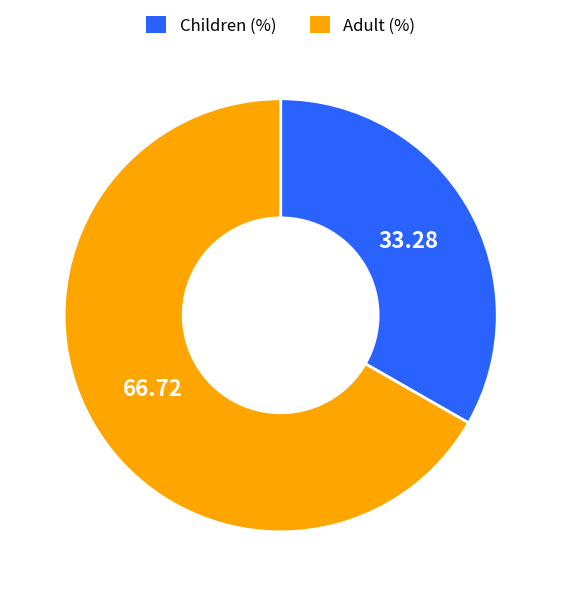

Is there any slice that represents more than half of the pie?

Yes